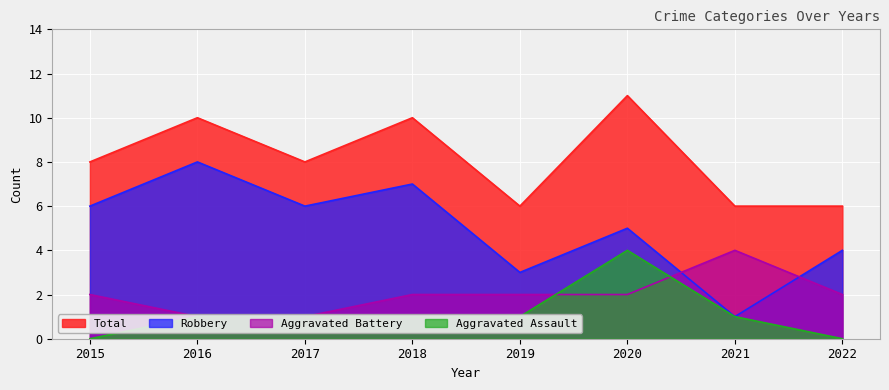

At which label is Robbery closest to 4?

2022